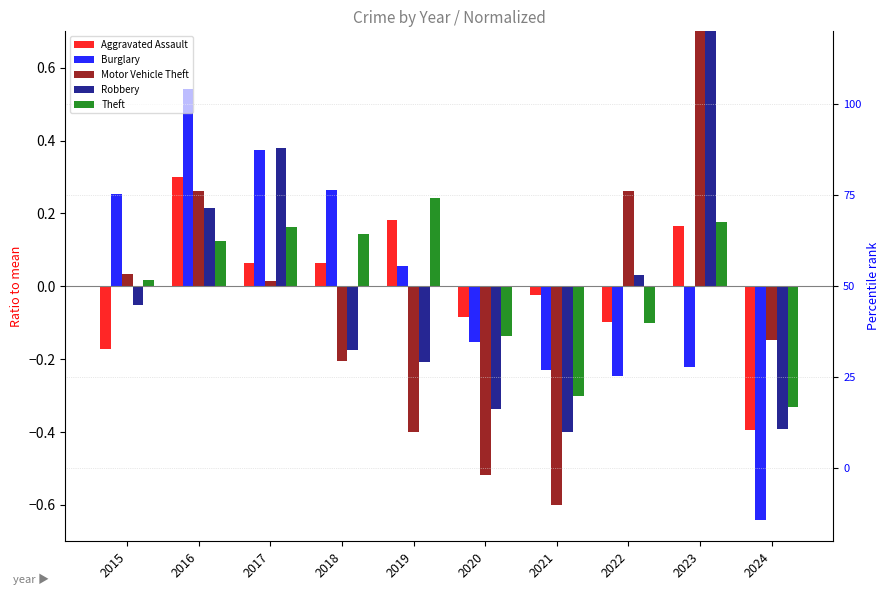

What is the difference between the second highest and second lowest values in the Aggravated Assault series?

0.4